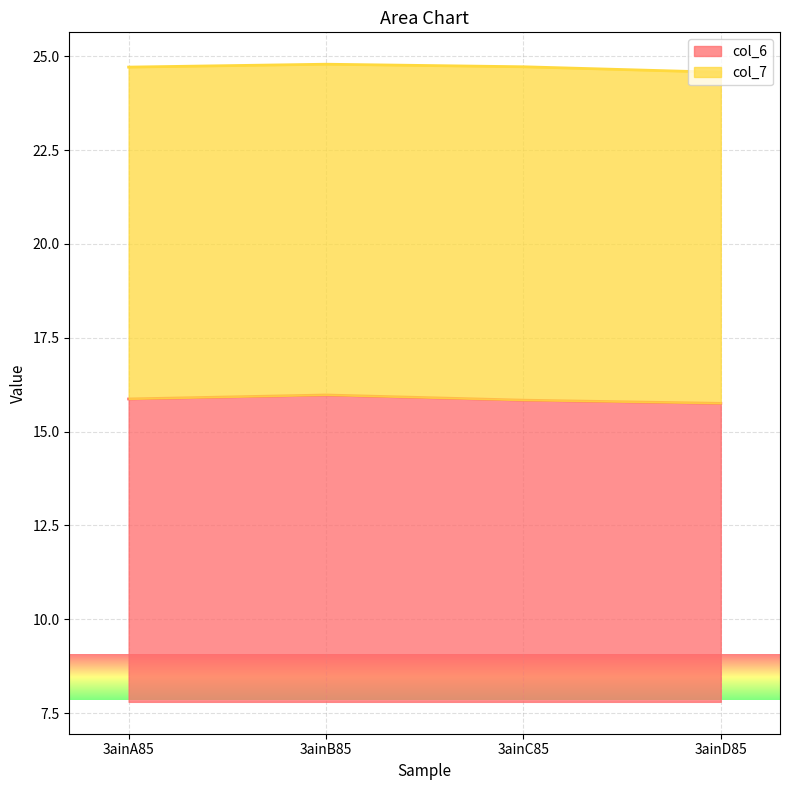

What is the sum of all values?

63.4